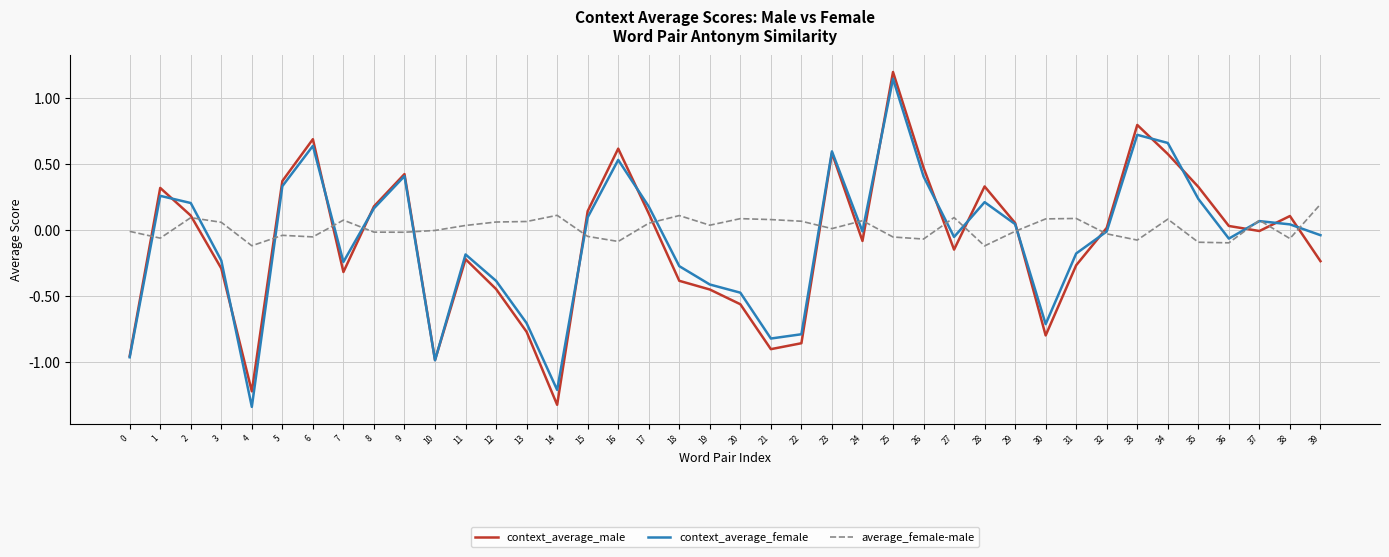

True or false: context_average_male and context_average_female intersect in this chart.

True